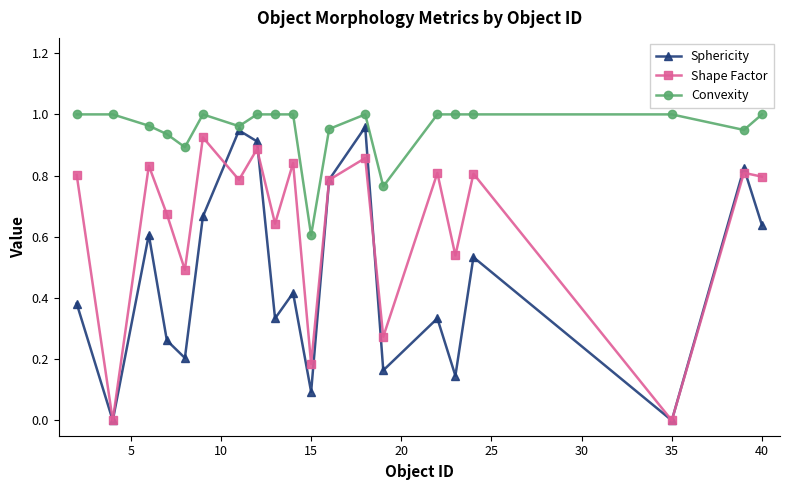

True or false: Convexity and Shape Factor cross at least once.

False